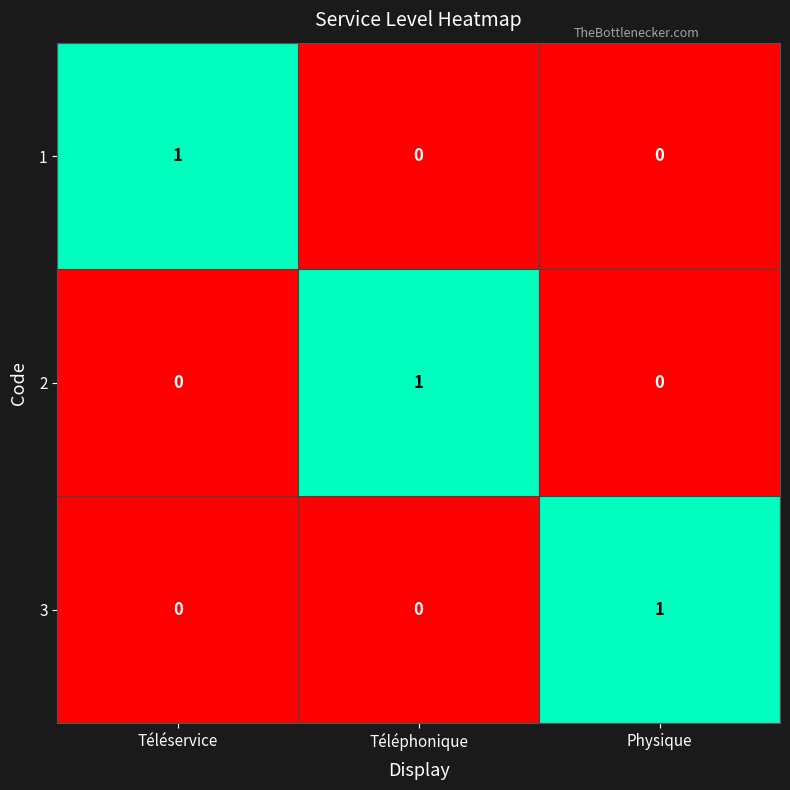

Reading right to left, transcribe all the data shown in this chart.

1: Physique=0	Téléphonique=0	Téléservice=1
2: Physique=0	Téléphonique=1	Téléservice=0
3: Physique=1	Téléphonique=0	Téléservice=0